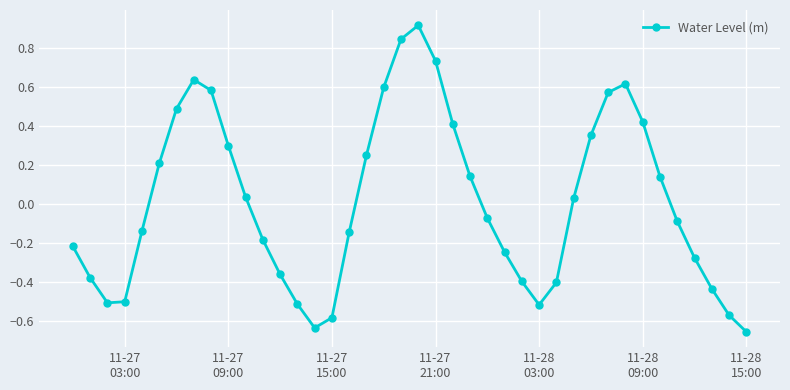

True or false: the data has more than 1 interior local peaks.

True